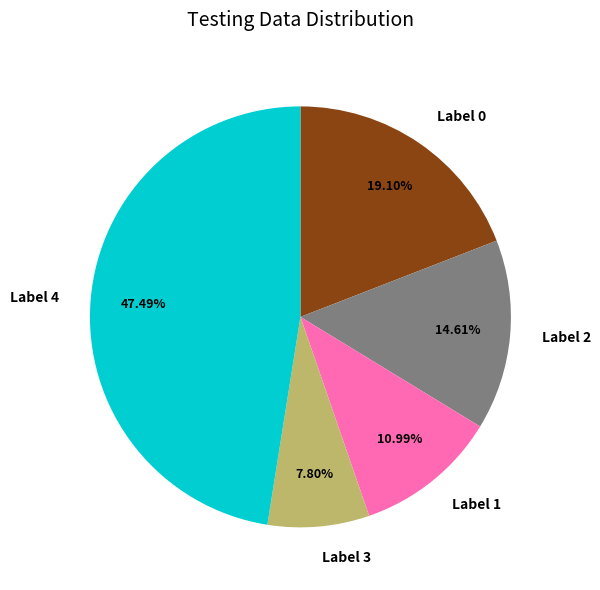

Is there any slice that represents more than half of the pie?

No